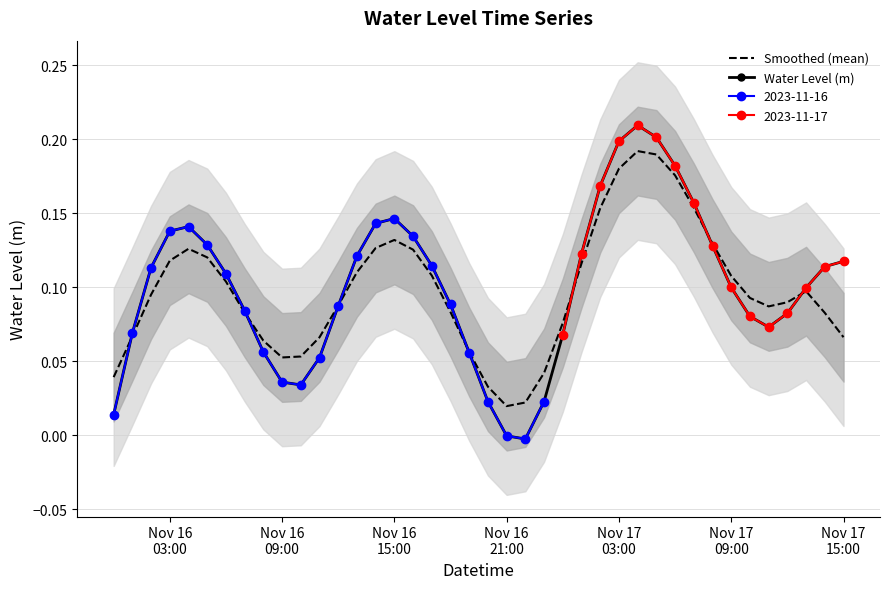

At which label is Water Level (m) closest to 0?

Nov 16 21:00